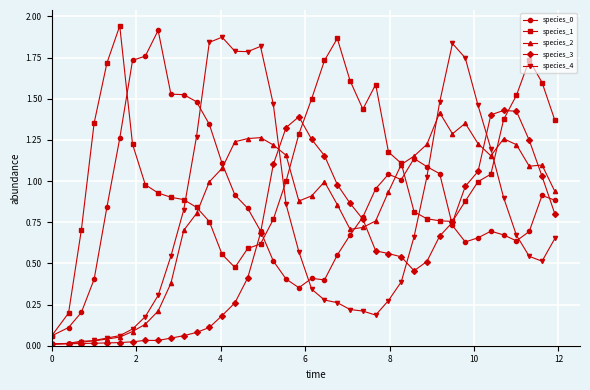

Which series has the largest total across all categories?

species_1